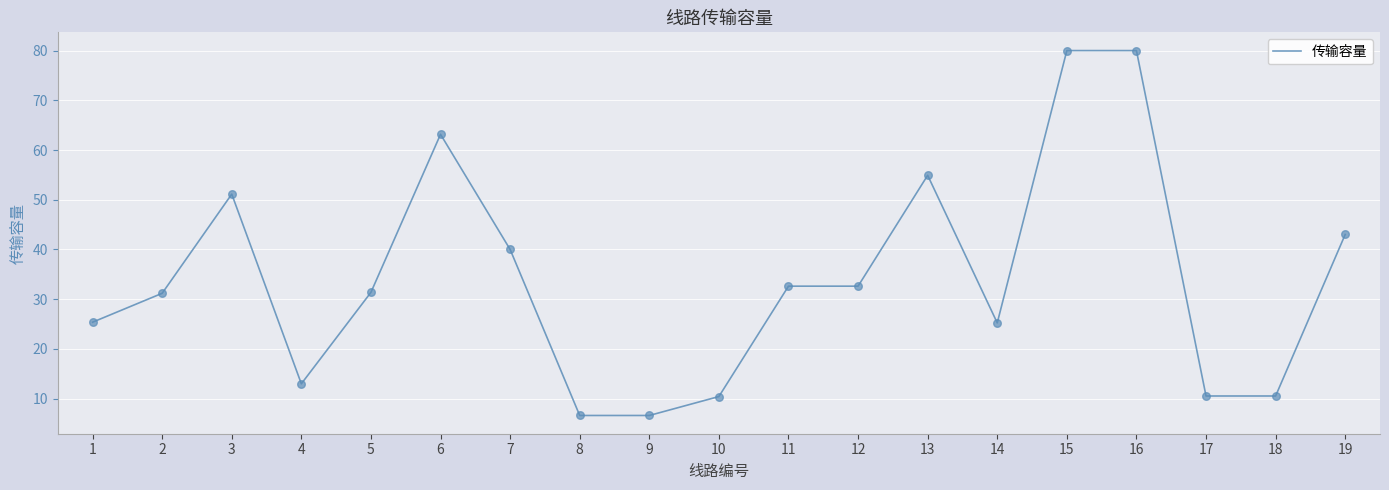

Approximately how many times larger is the value at 5 compared to 16?

0.4